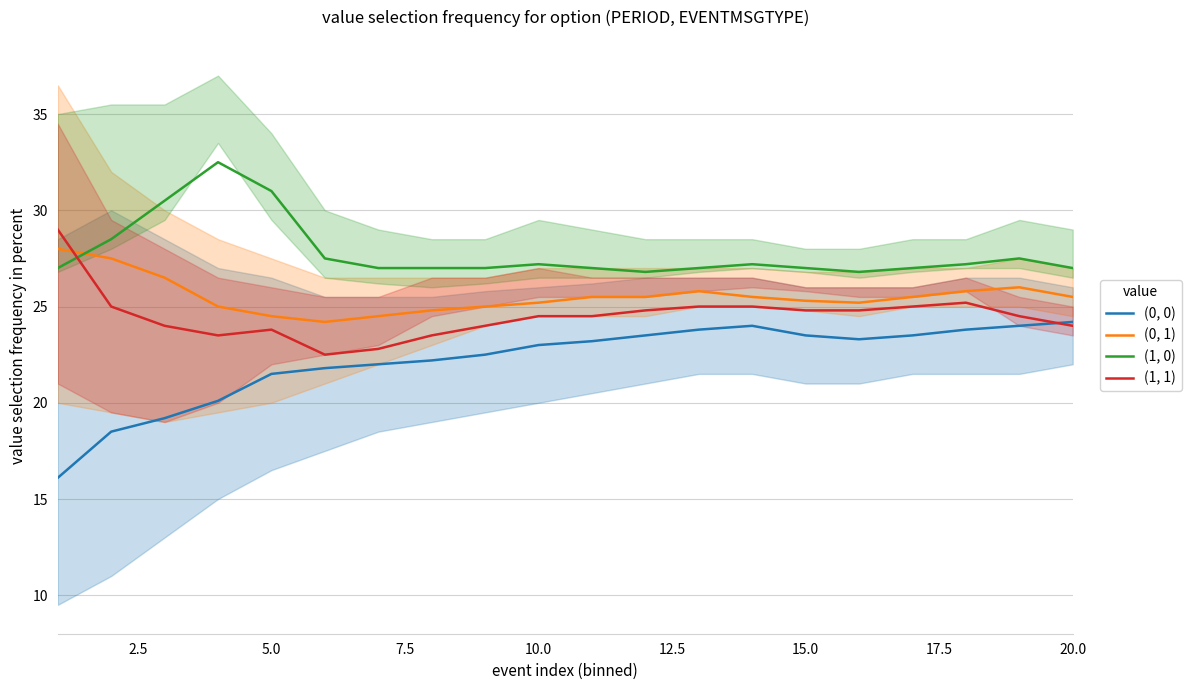

What is the lowest value of the (0, 1) series?

24.2